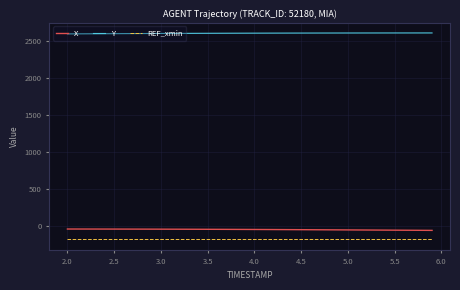

What is the lowest value of the REF_xmin series?

-180.0